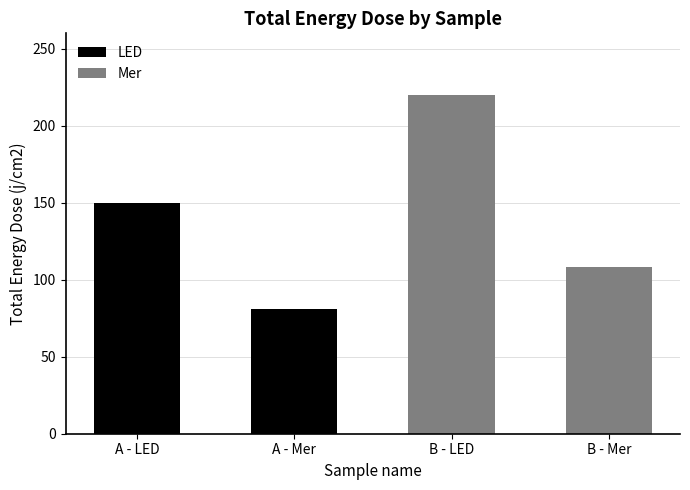

At which category does the chart reach its minimum across all series?

A - Mer